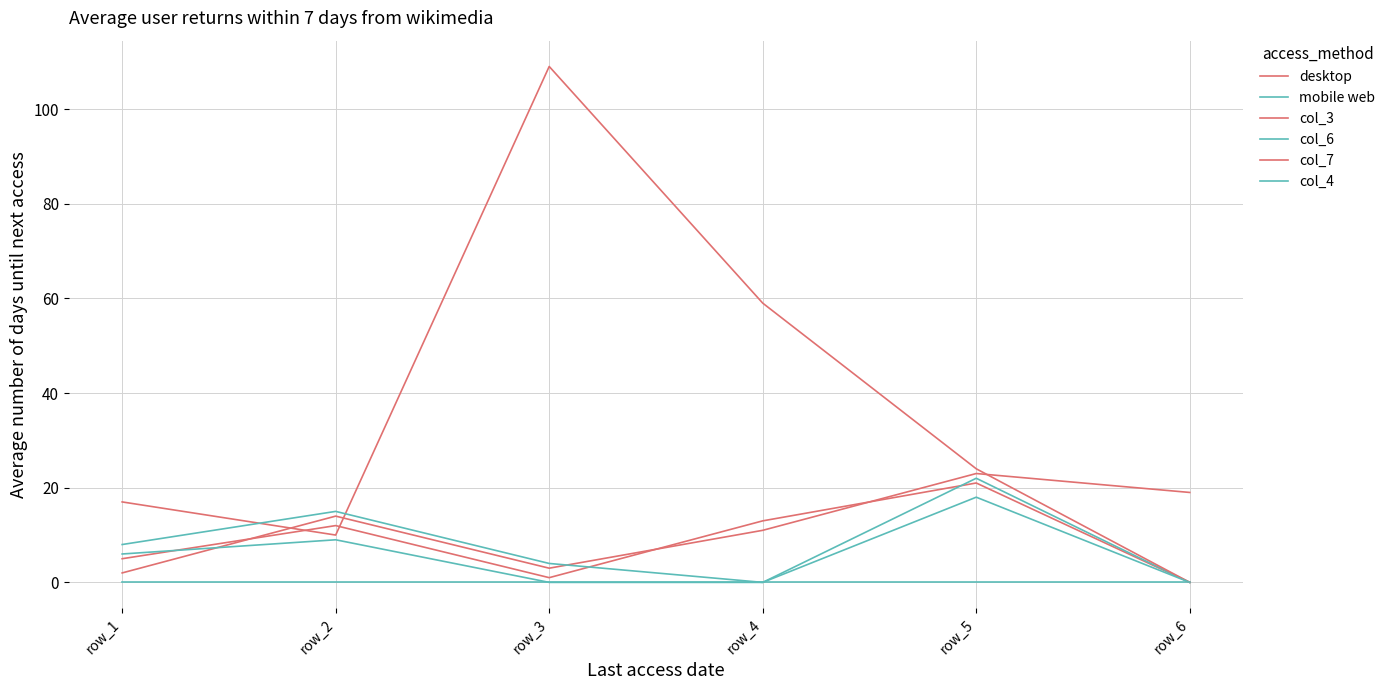

Reading left to right, what are all the values shown in this chart?

desktop: row_1=2	row_2=14	row_3=3	row_4=11	row_5=23	row_6=19
mobile web: row_1=0	row_2=0	row_3=0	row_4=0	row_5=0	row_6=0
col_3: row_1=5	row_2=12	row_3=1	row_4=13	row_5=21	row_6=0
col_6: row_1=6	row_2=9	row_3=0	row_4=0	row_5=22	row_6=0
col_7: row_1=17	row_2=10	row_3=109	row_4=59	row_5=24	row_6=0
col_4: row_1=8	row_2=15	row_3=4	row_4=0	row_5=18	row_6=0